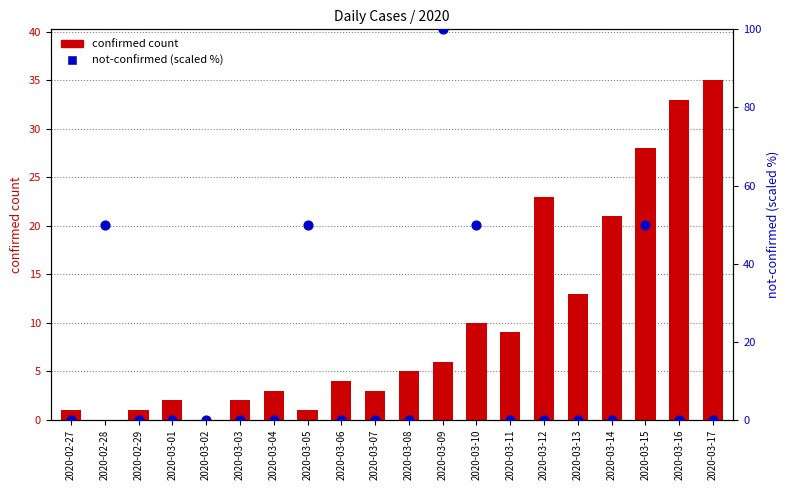

What are all the series names shown in the legend?

confirmed count, not-confirmed (scaled %)